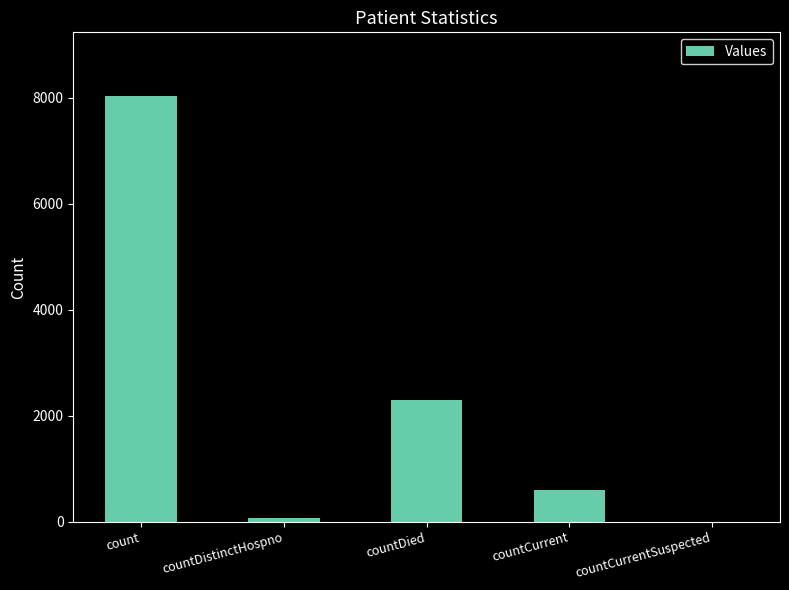

What is the maximum value shown in the chart?

8032